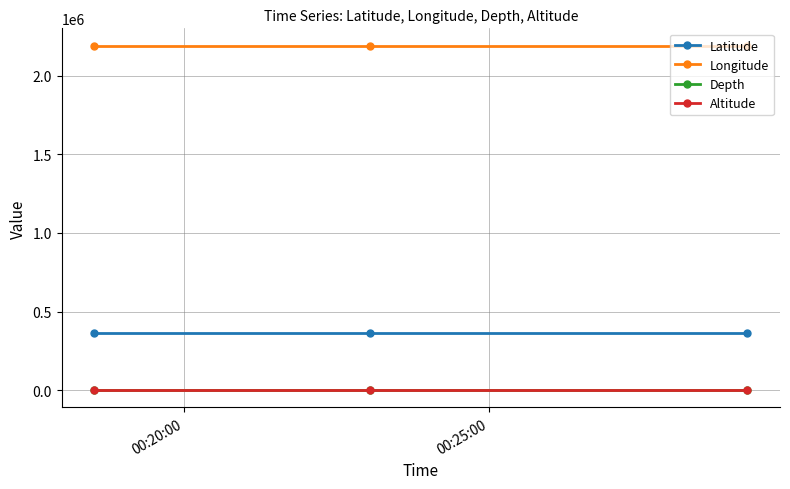

Reading right to left, extract all data points from this chart.

Latitude: 365492.7	365492.7	365492.7
Longitude: 2190332.0	2190332.0	2190332.0
Depth: 731.1	731.1	731.1
Altitude: 0.0	0.0	0.0